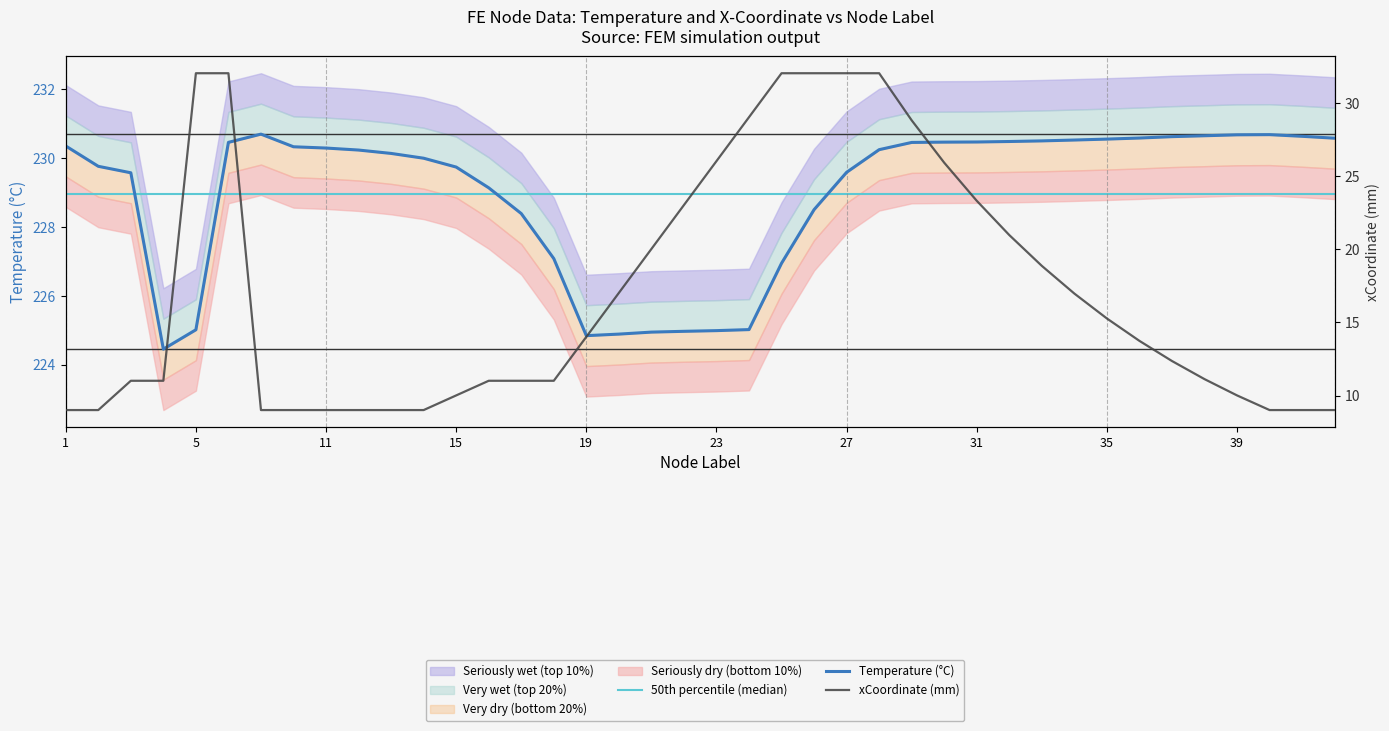

Rank the series by their maximum value, from lowest to highest.

xCoordinate (mm), 50th percentile (median), Temperature (°C)